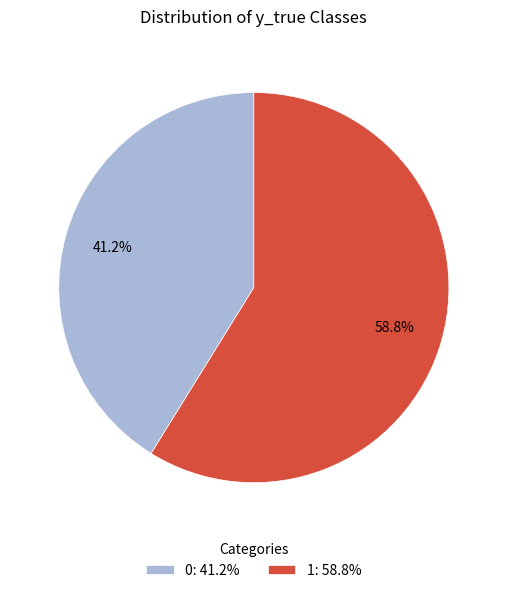

What is the largest slice in the pie chart?

1: 58.8%